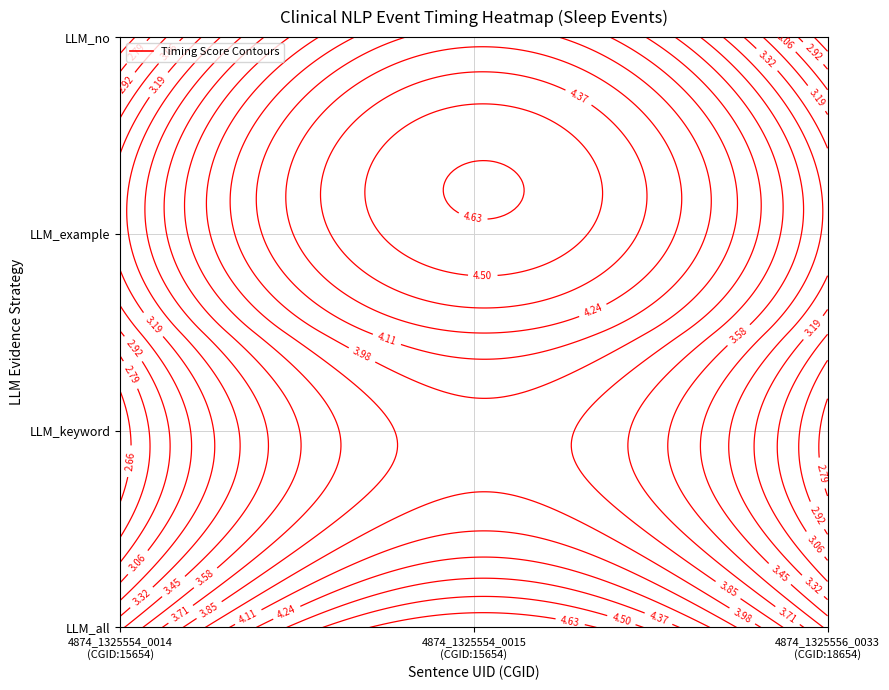

How many values in the 4874_1325556_0033 series exceed 3?

4